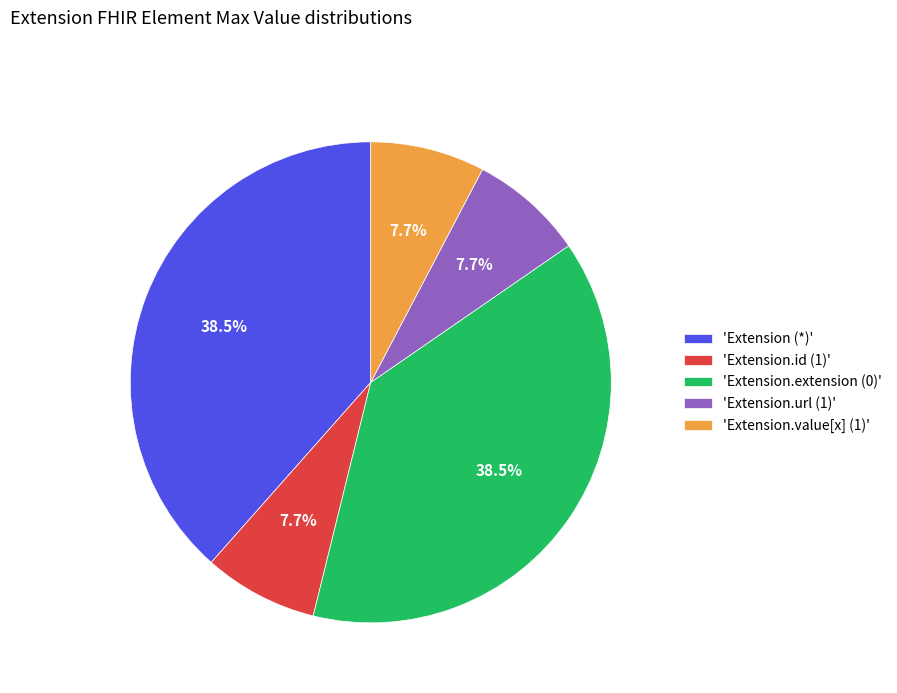

How many segments does this pie chart have?

5